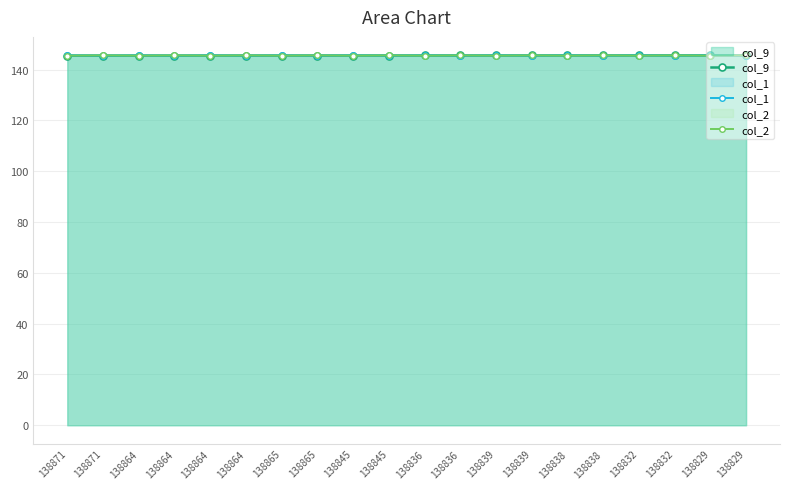

What is the value of the col_1 point at the 17th from the left?

145.6